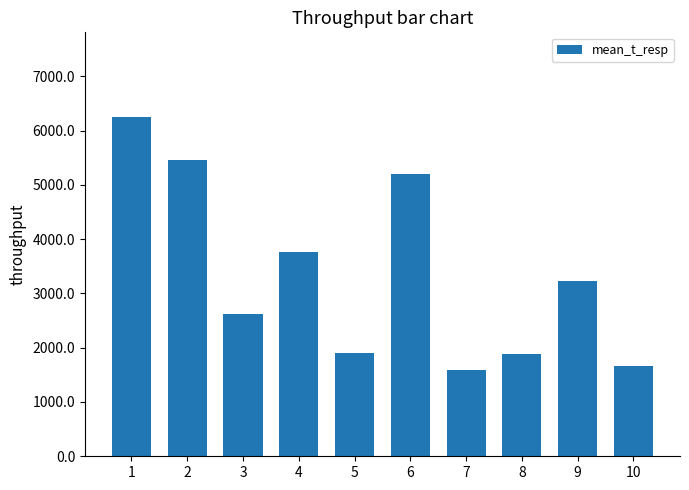

Which category has the lowest value across all series?

7